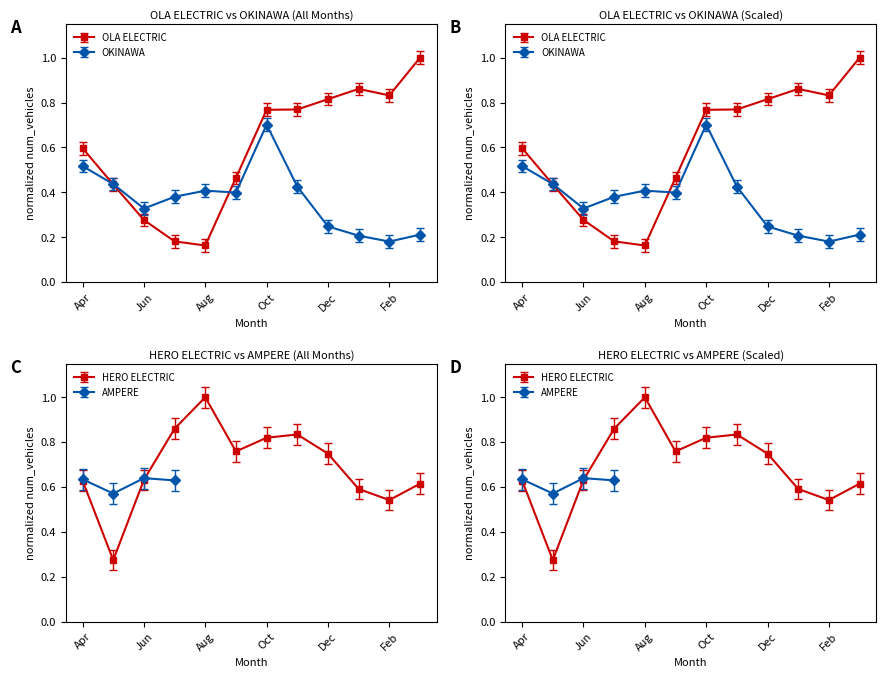

Which series has the widest spread of values?

OLA ELECTRIC